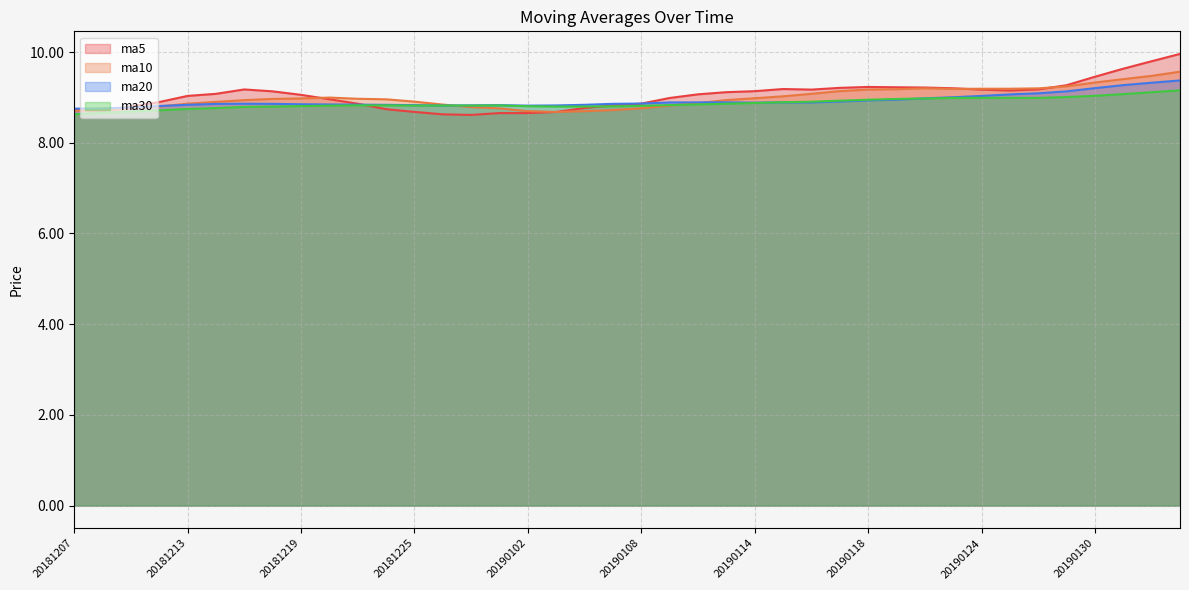

At 20181211, list the series in order from smallest to largest.

ma30, ma10, ma20, ma5